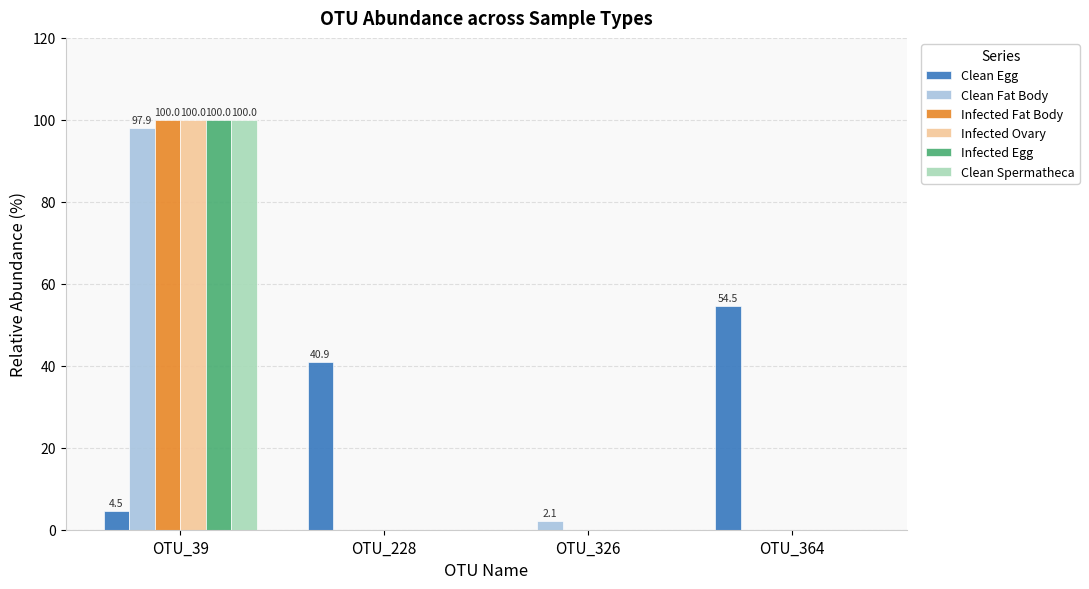

True or false: Clean Fat Body has a value of 97.9 at OTU_39.

True